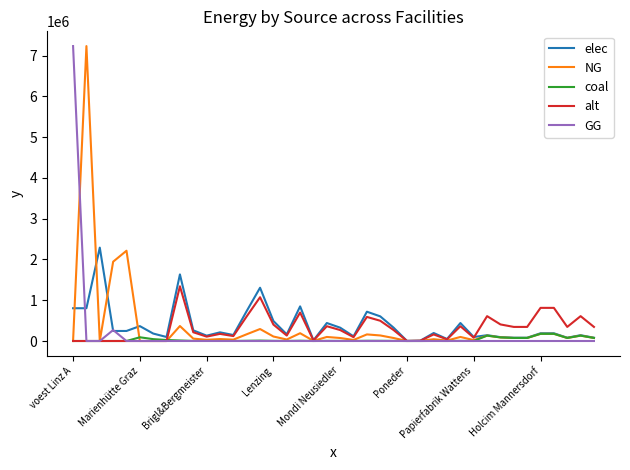

What are all the series names shown in the legend?

elec, NG, coal, alt, GG